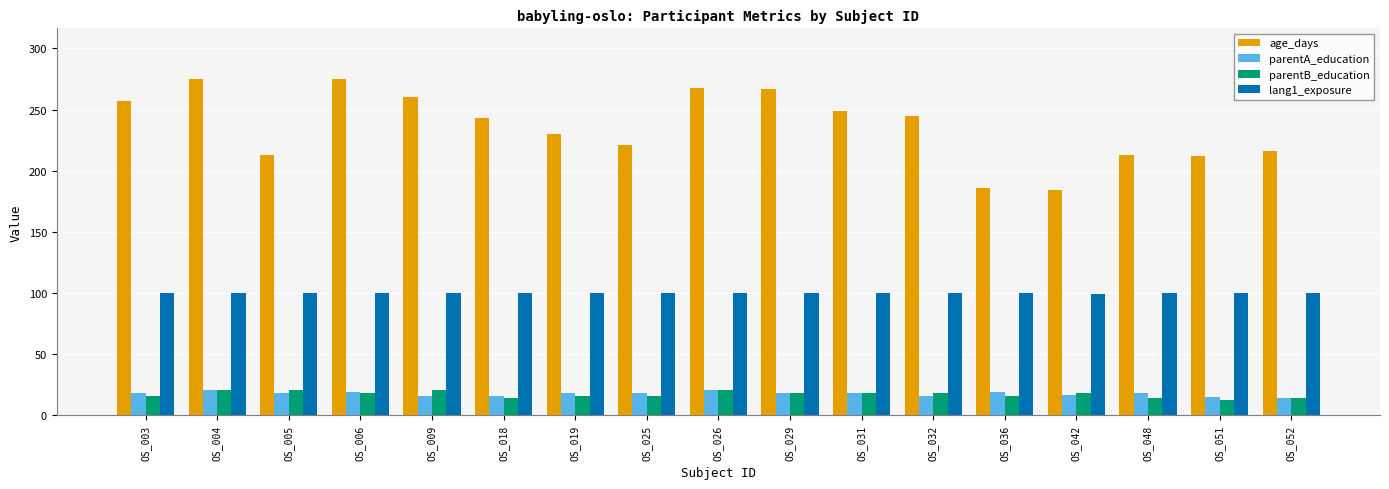

Which series changed the most between OS_006 and OS_048?

age_days